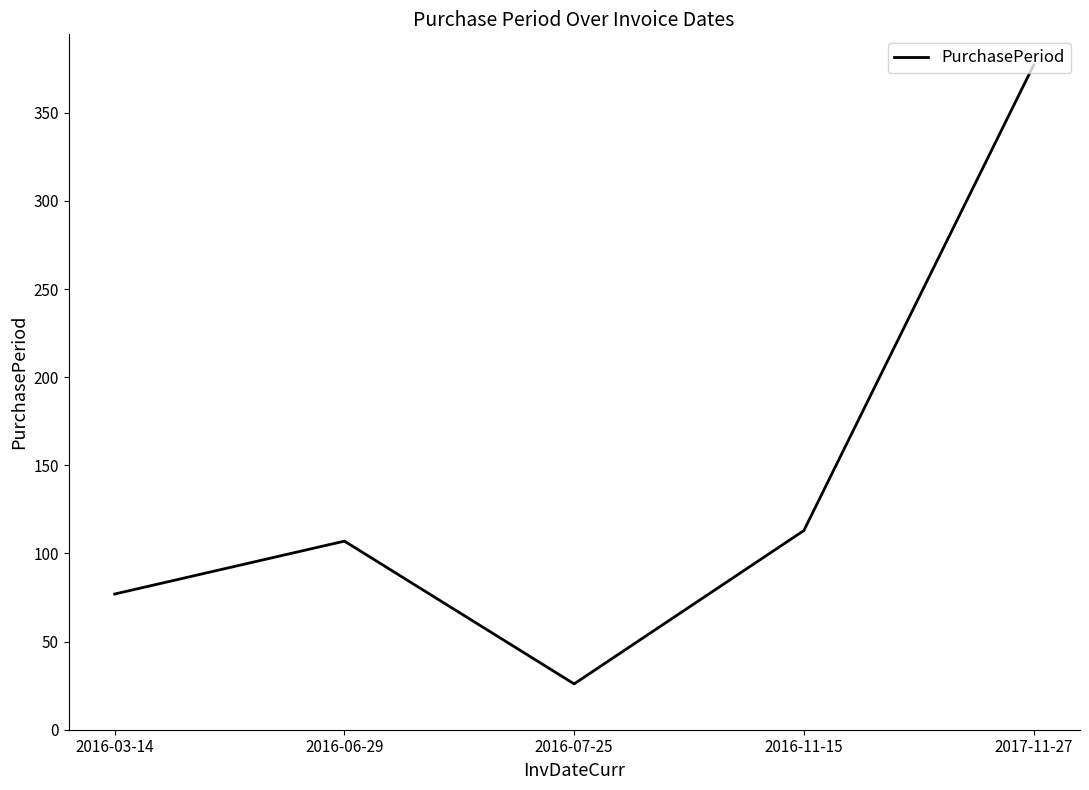

Which category has the highest value across all series?

2017-11-27